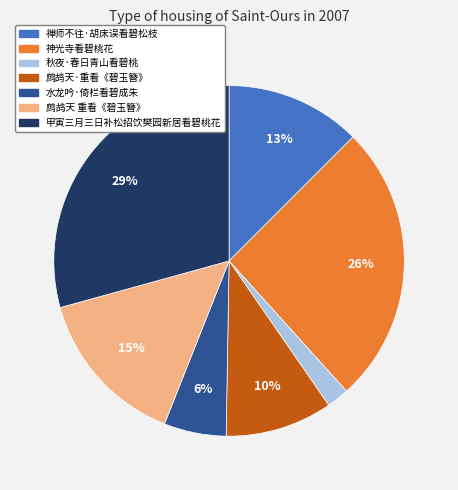

To the nearest percent, what is the combined percentage of 秋夜·春日青山看碧桃 and 水龙吟·倚栏看碧成朱?

8%